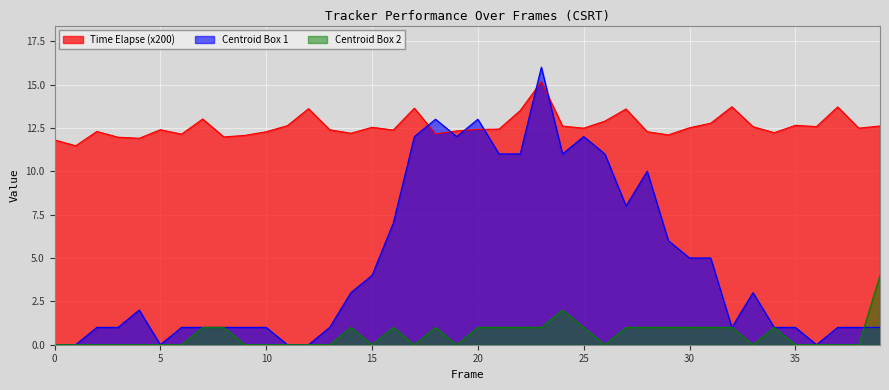

The value of Centroid Box 2 at 2 is -1.3. True or false?

False